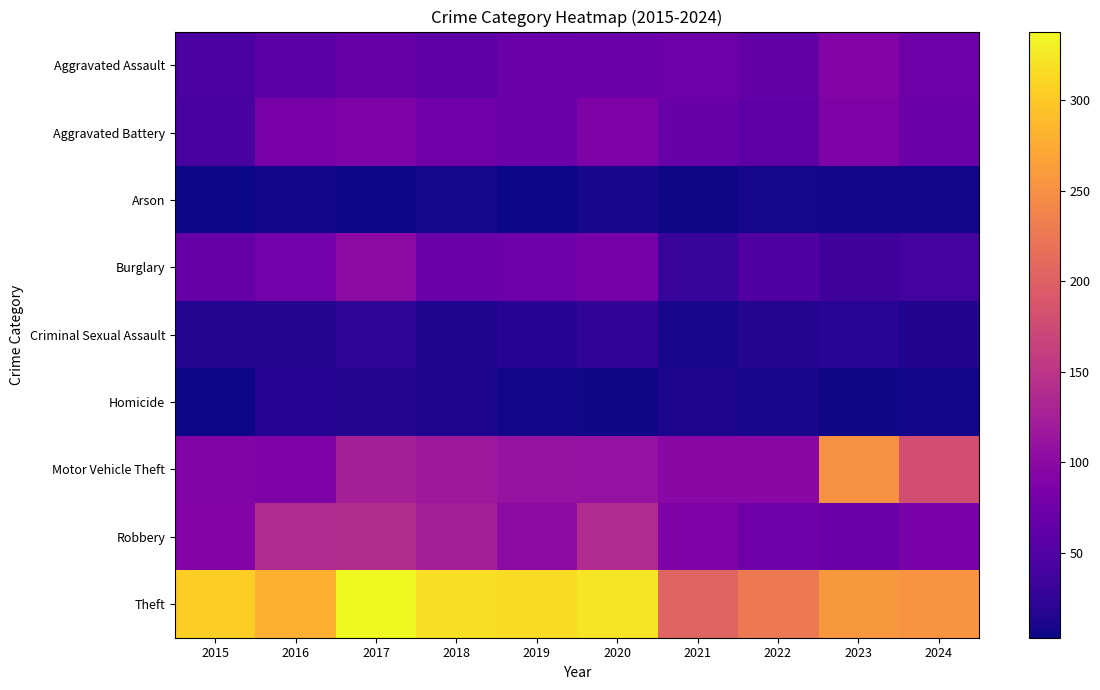

At how many categories does at least one series exceed 59?

10